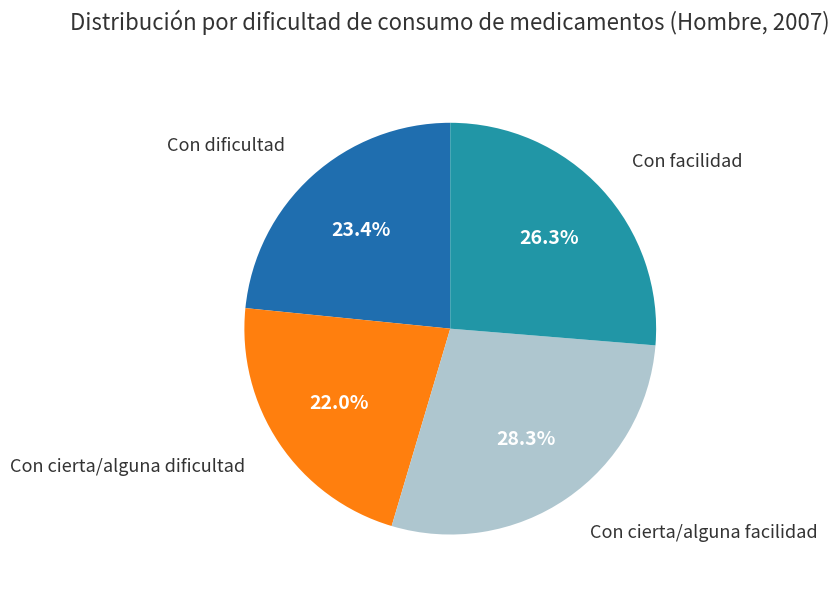

Is there a majority slice in this chart?

No